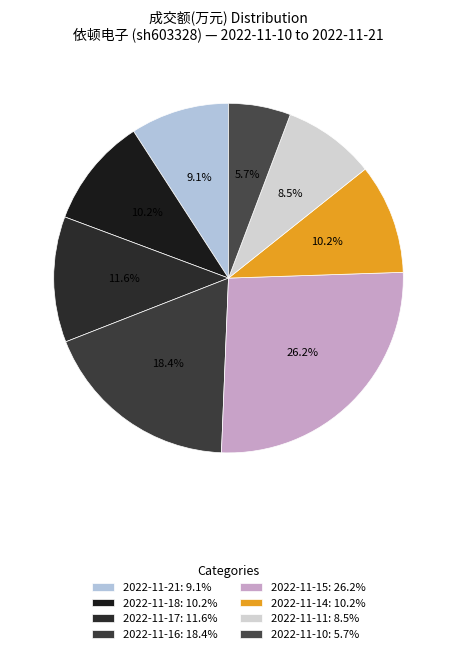

How many slices are in this pie chart?

8